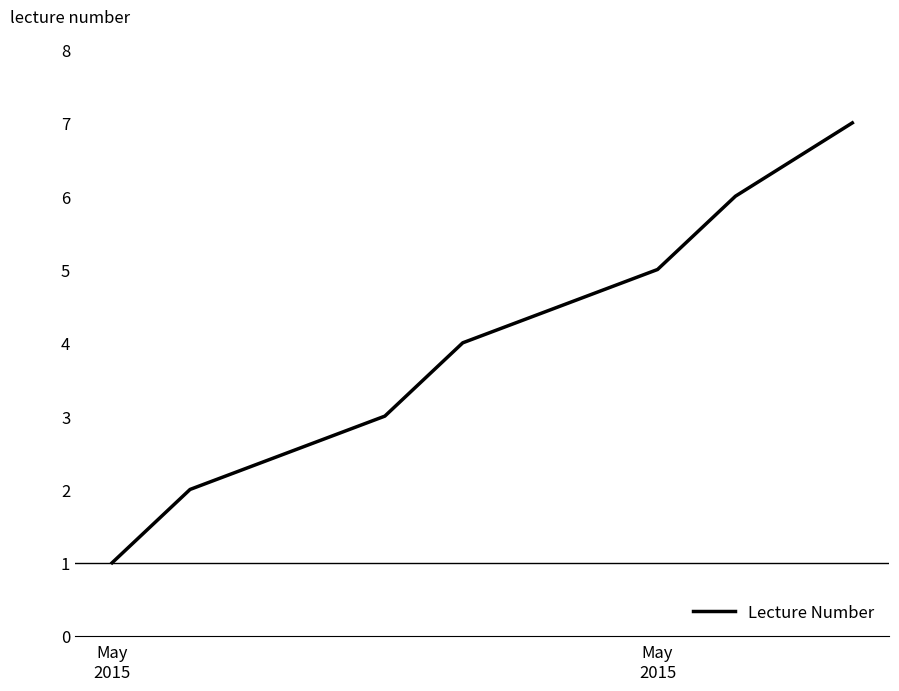

How many series are shown in this chart?

1